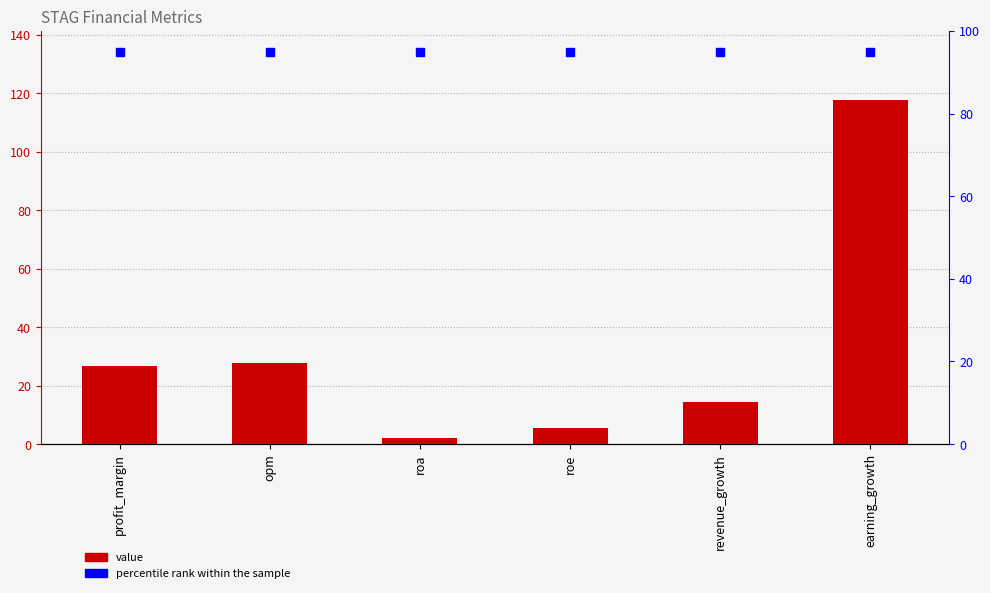

At which category does the chart reach its minimum across all series?

roa